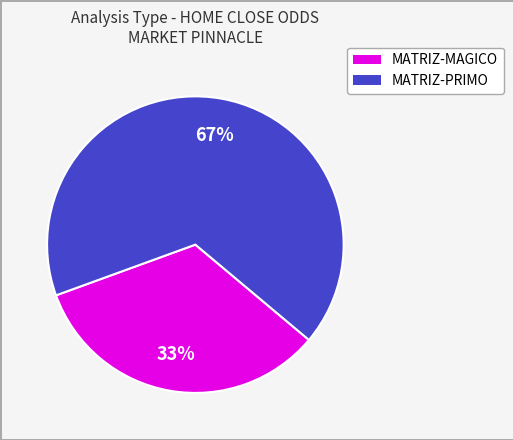

To the nearest percent, what is the average slice percentage?

50%